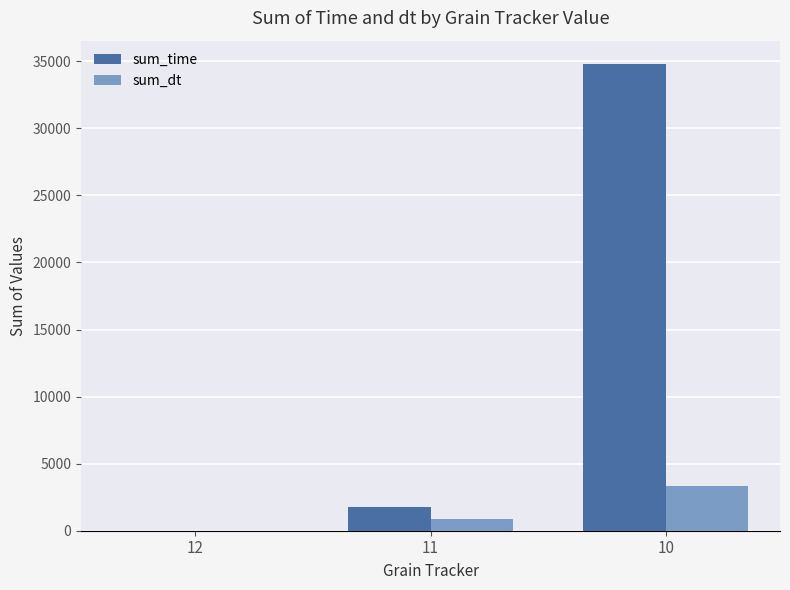

Between 11 and 10, which series saw the biggest shift?

sum_time